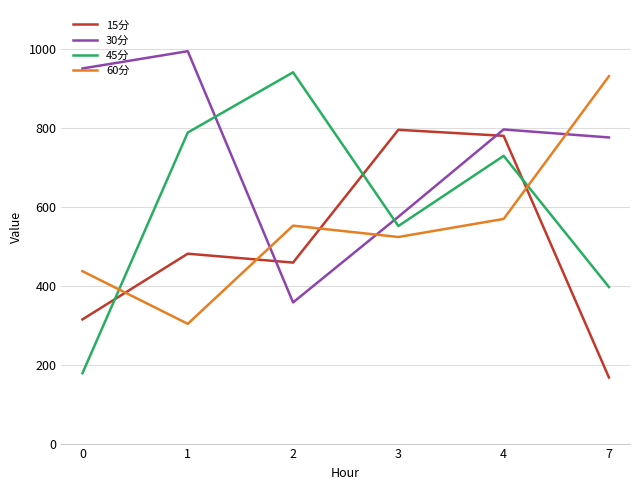

Does the chart have visible grid lines?

Yes